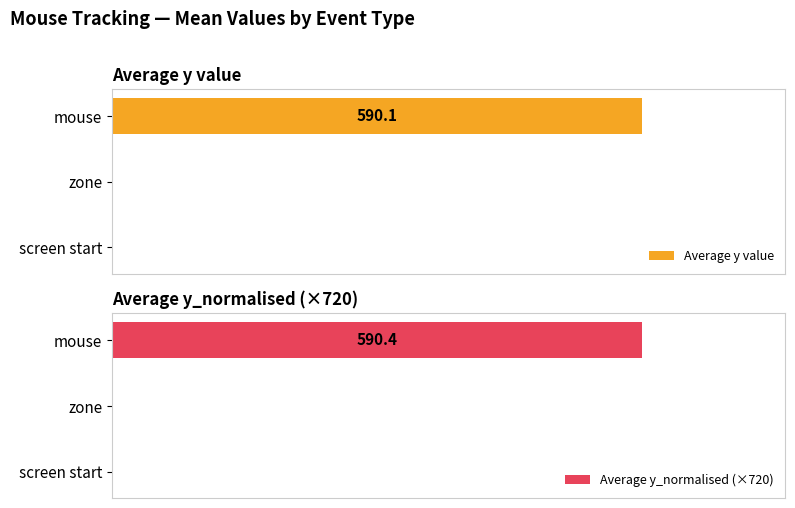

Which series has the largest total across all categories?

Average y_normalised (×720)